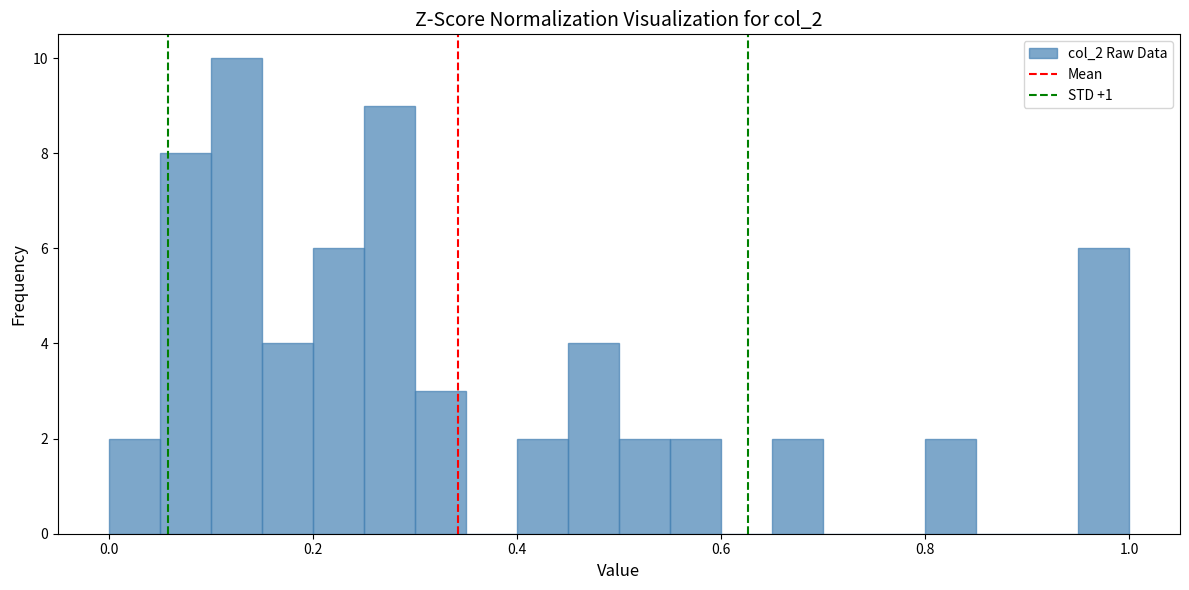

Around what value on the x-axis is the tallest bar? Give the approximate position of its centre, as read against the axis.

0.12